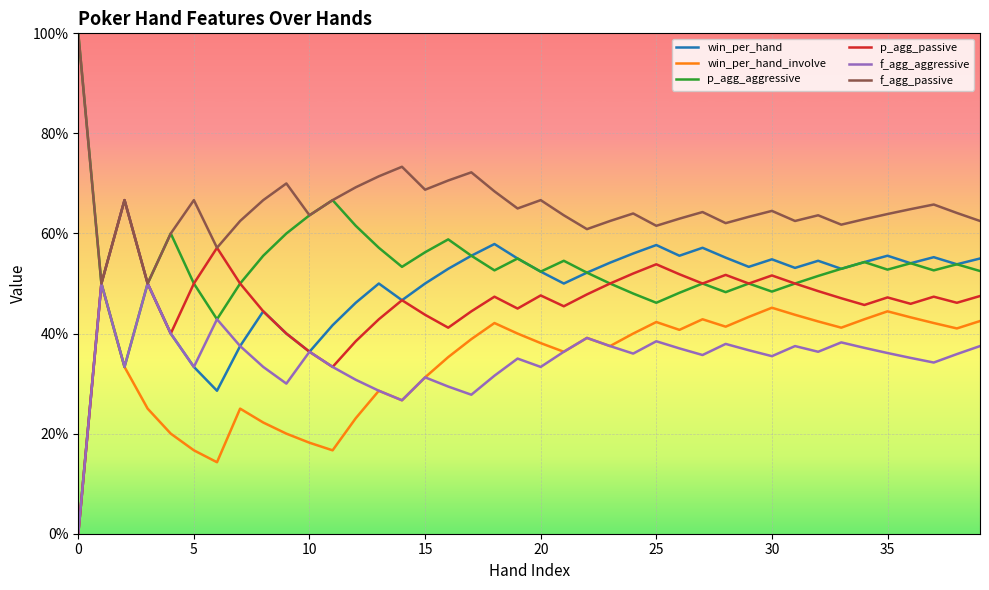

What are all the series names shown in the legend?

win_per_hand, win_per_hand_involve, p_agg_aggressive, p_agg_passive, f_agg_aggressive, f_agg_passive